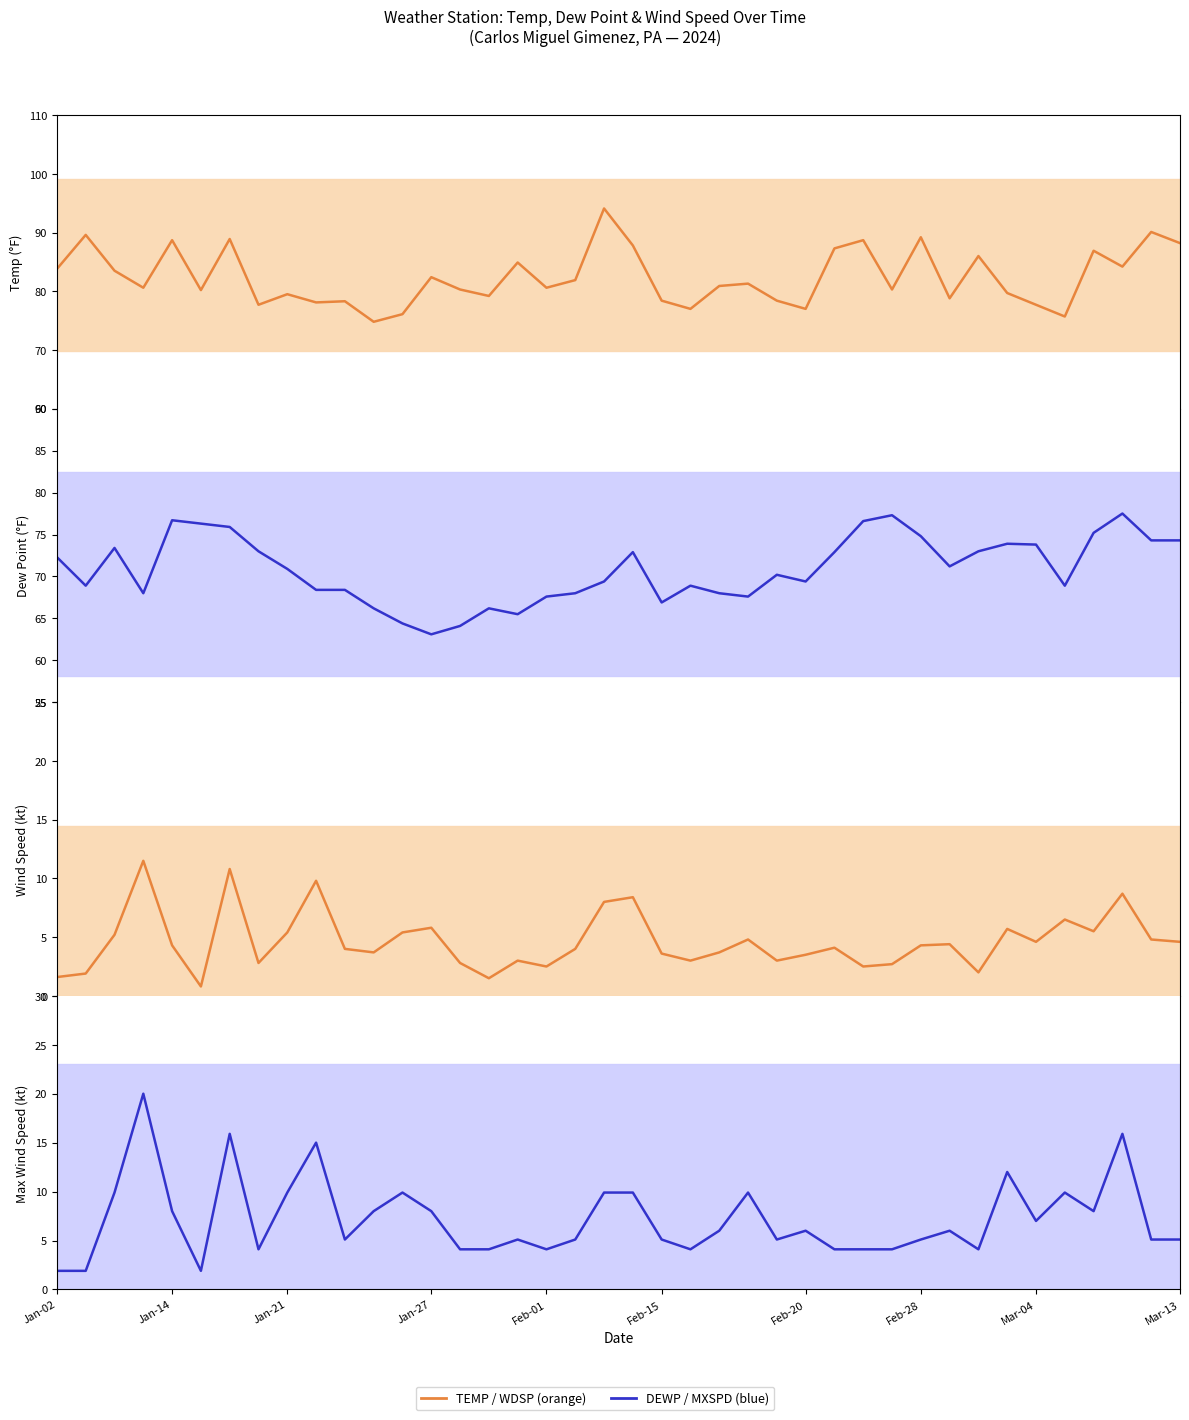

How many values in the DEWP series are below 70?

19